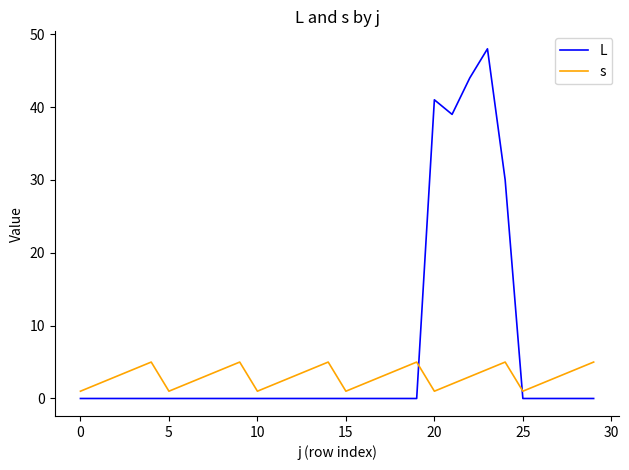

How many times do L and s cross each other?

2